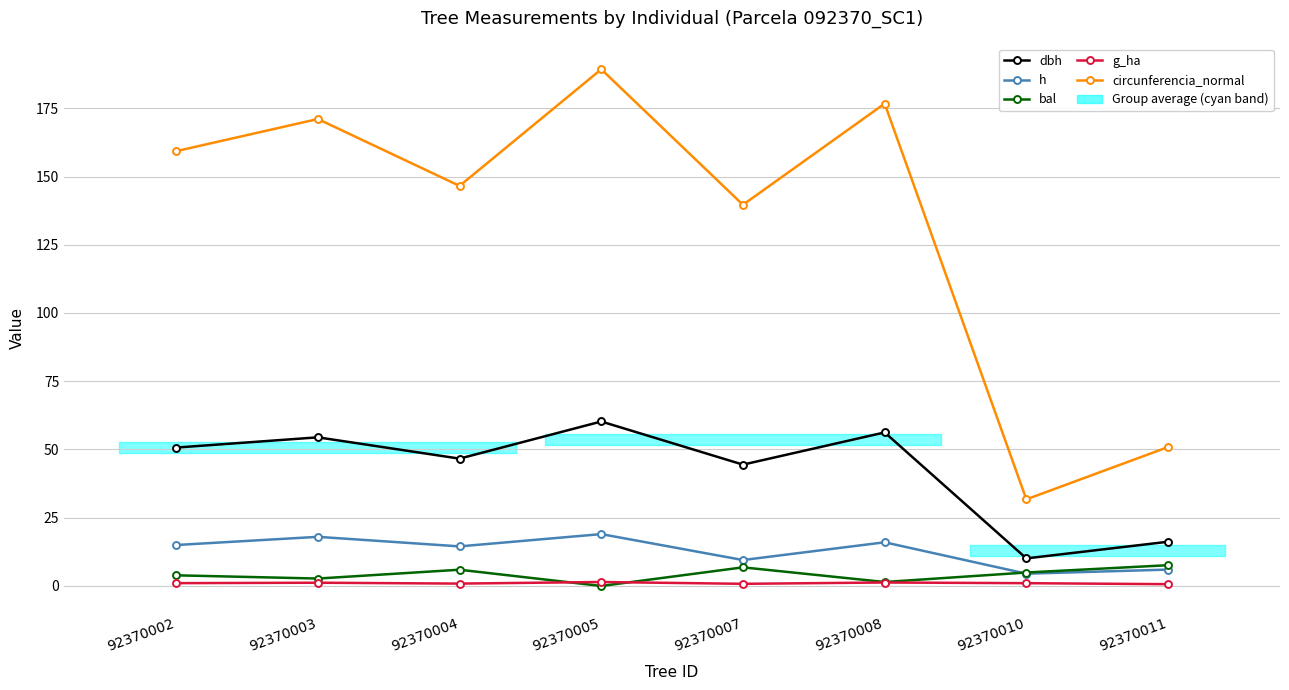

Which series changed the most between 92370002 and 92370011?

circunferencia_normal